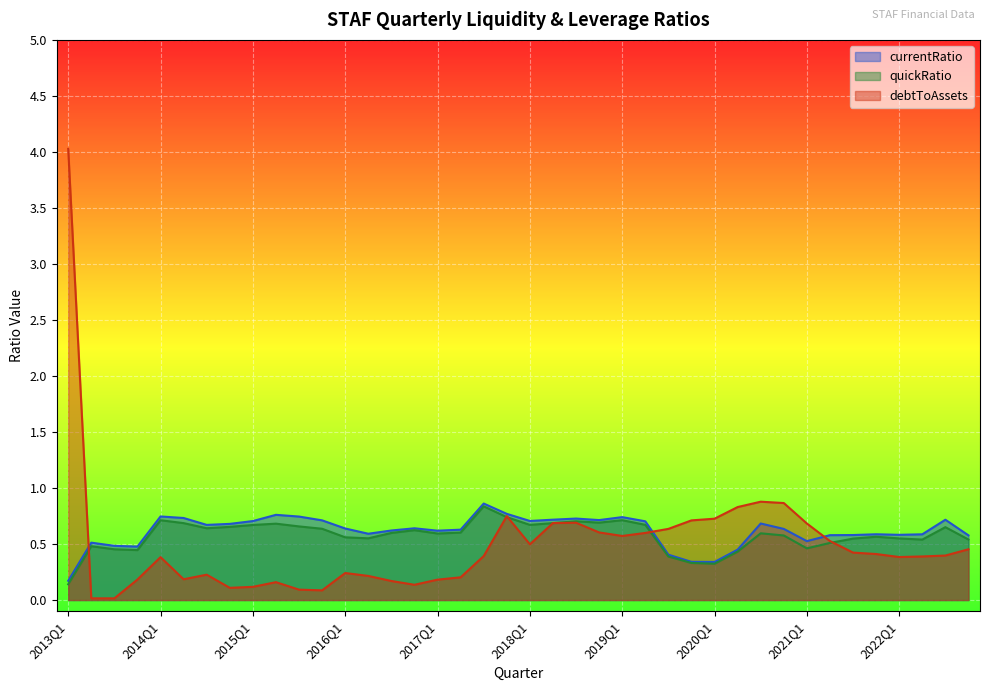

True or false: currentRatio and quickRatio cross at least once.

False